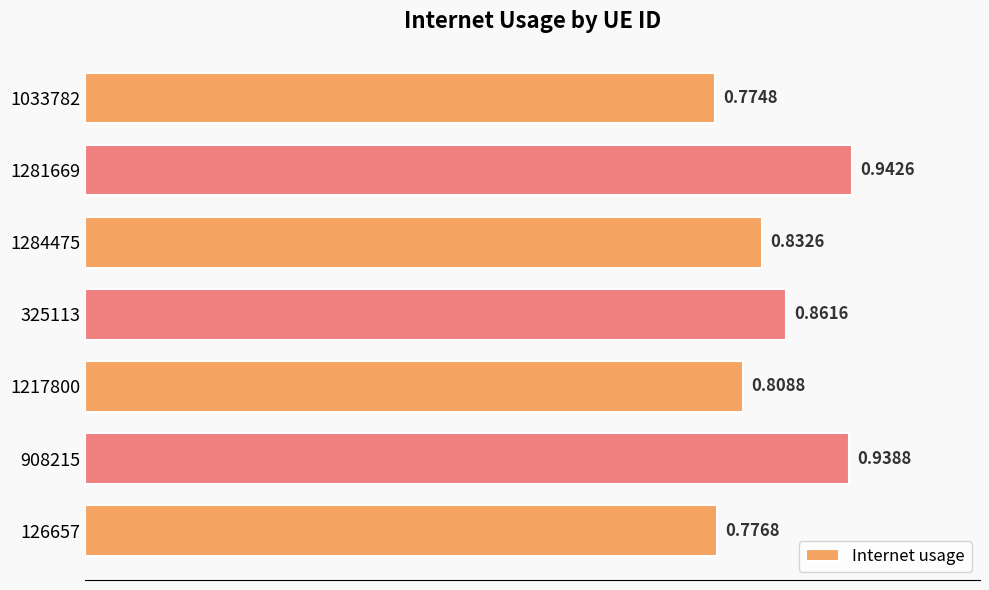

Between 325113 and 908215, which is larger?

908215